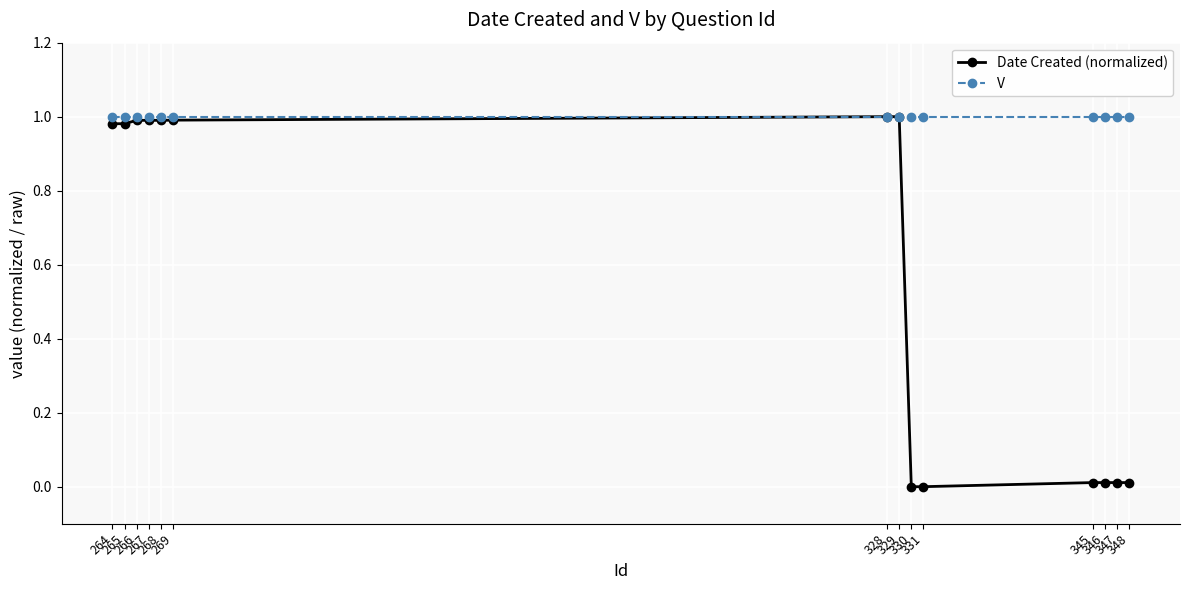

Which series changed the most between 268 and 347?

Date Created (normalized)